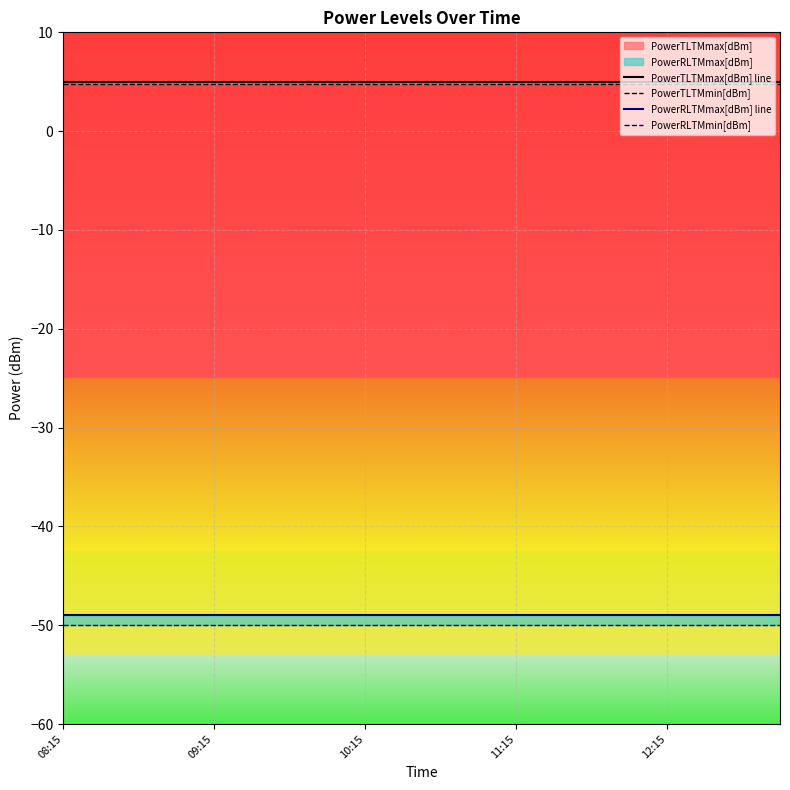

What is the minimum value for PowerRLTMmin[dBm]?

-50.0